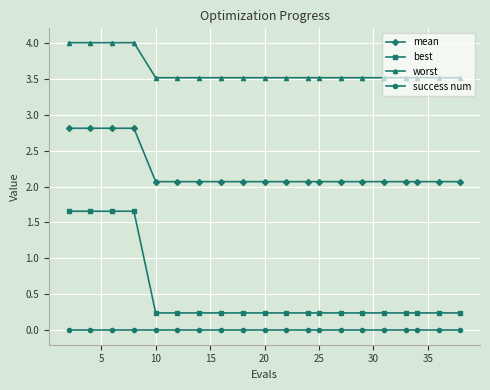

Does the chart have visible grid lines?

Yes